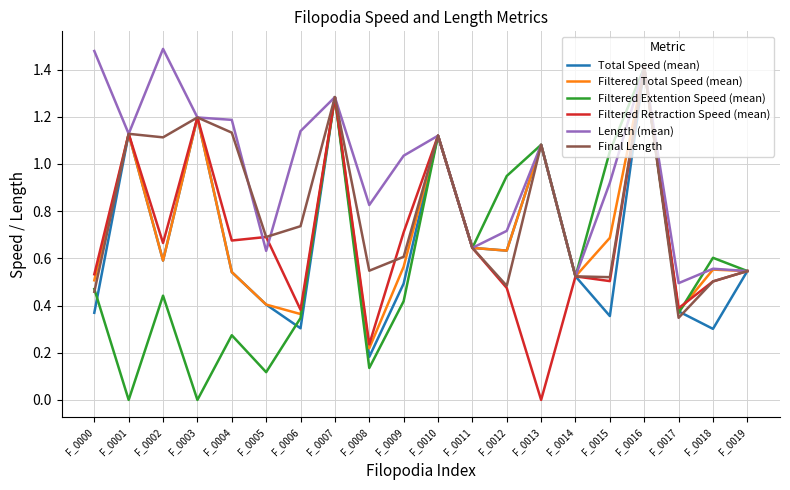

At which category is the sum across all series the highest?

F_0016